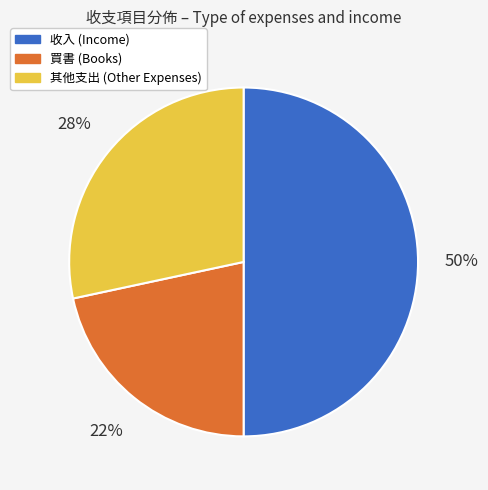

Which slice is the largest?

收入 (Income)